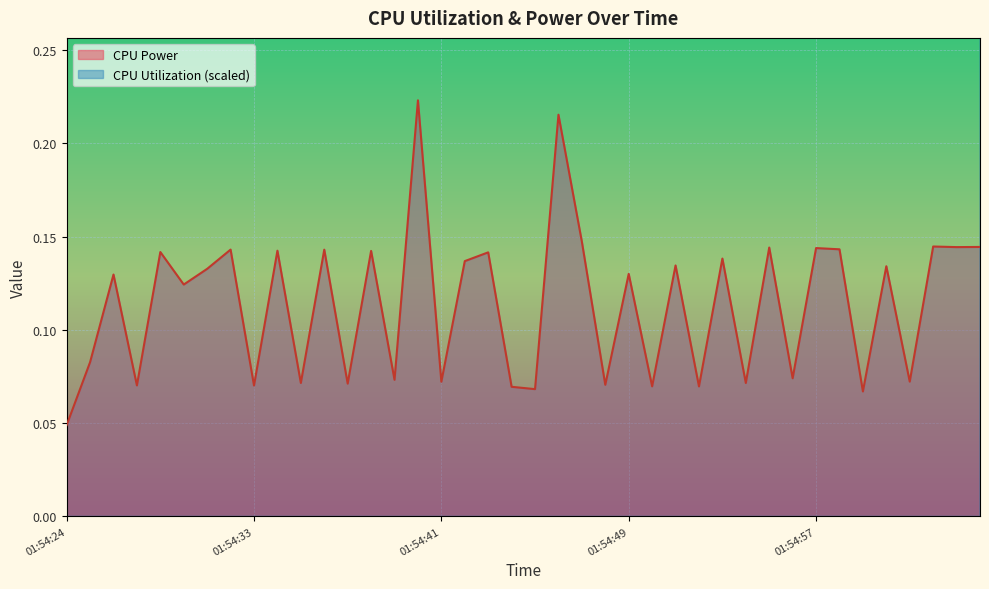

What is the sum of all CPU Power values?

4.6